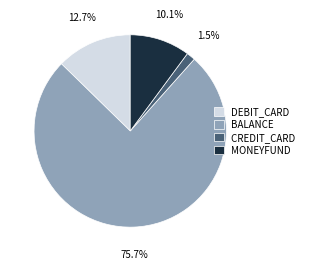

Which has a higher value, BALANCE or MONEYFUND?

BALANCE